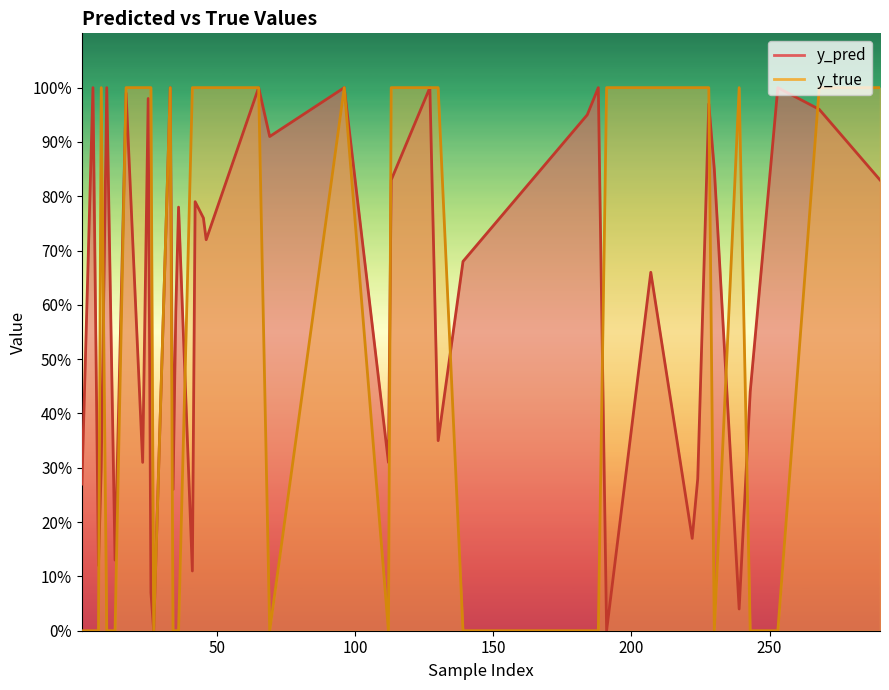

Which series has the largest range (max minus min)?

y_pred